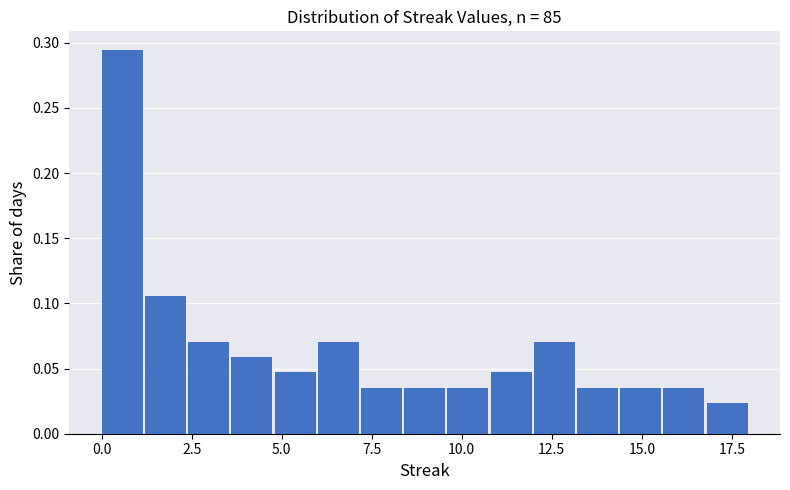

Read against the x-axis, roughly where is the centre of the tallest bar?

0.5